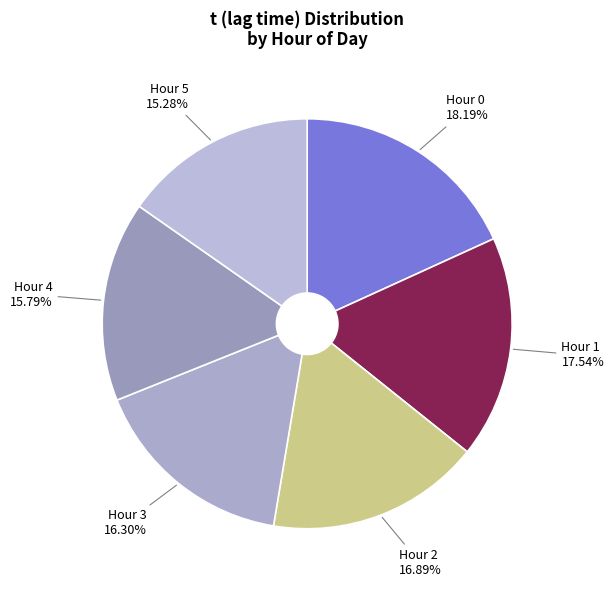

What is the smallest slice in the pie chart?

Hour 5